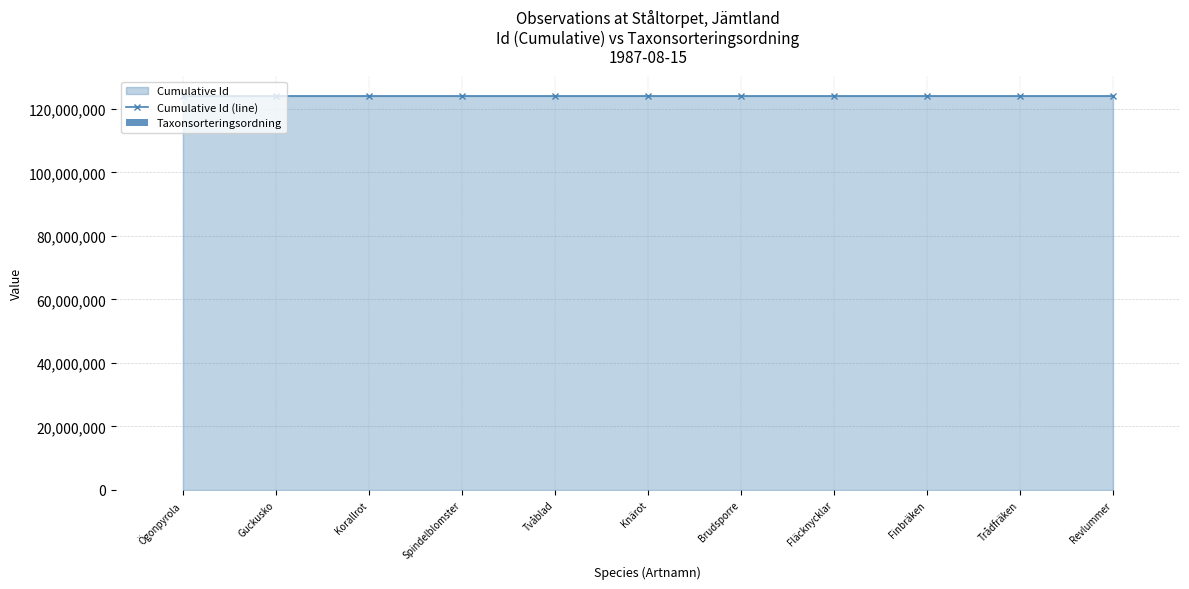

The value of Taxonsorteringsordning at Trådfräken is 156391. True or false?

False